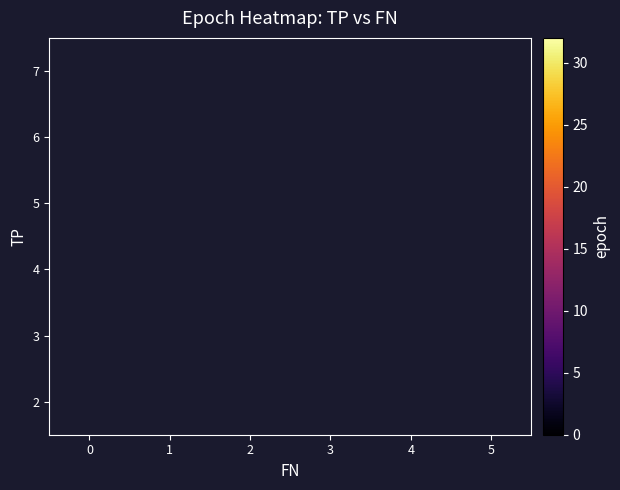

What is the maximum value shown in the chart?

32.0